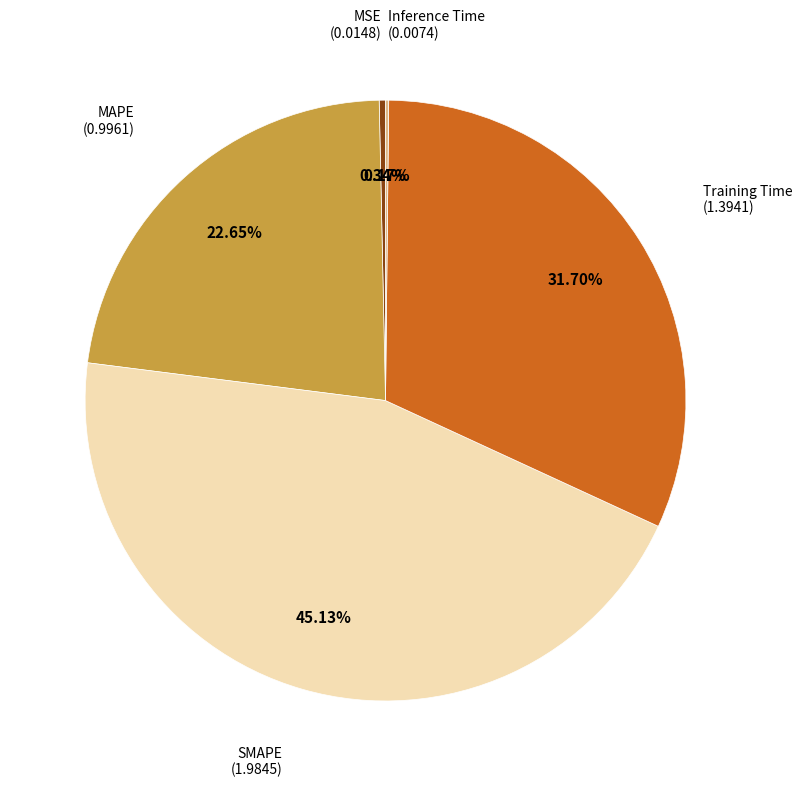

Does any single category account for the majority?

No